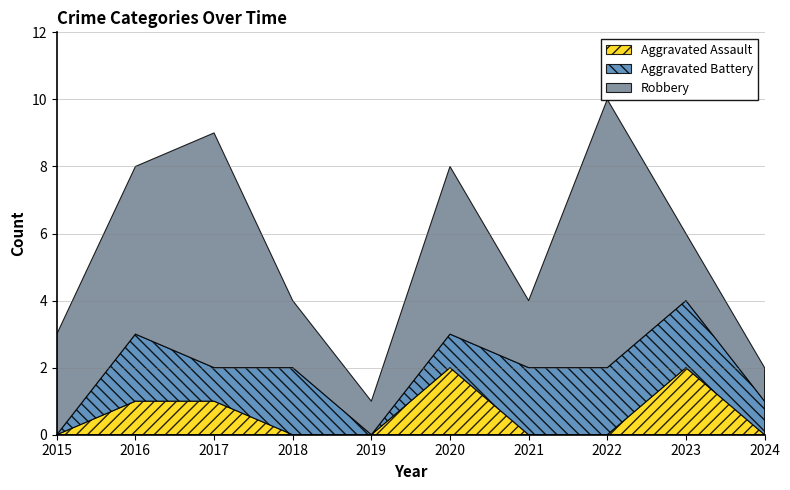

Rank the series by their maximum value, from lowest to highest.

Aggravated Assault, Aggravated Battery, Robbery